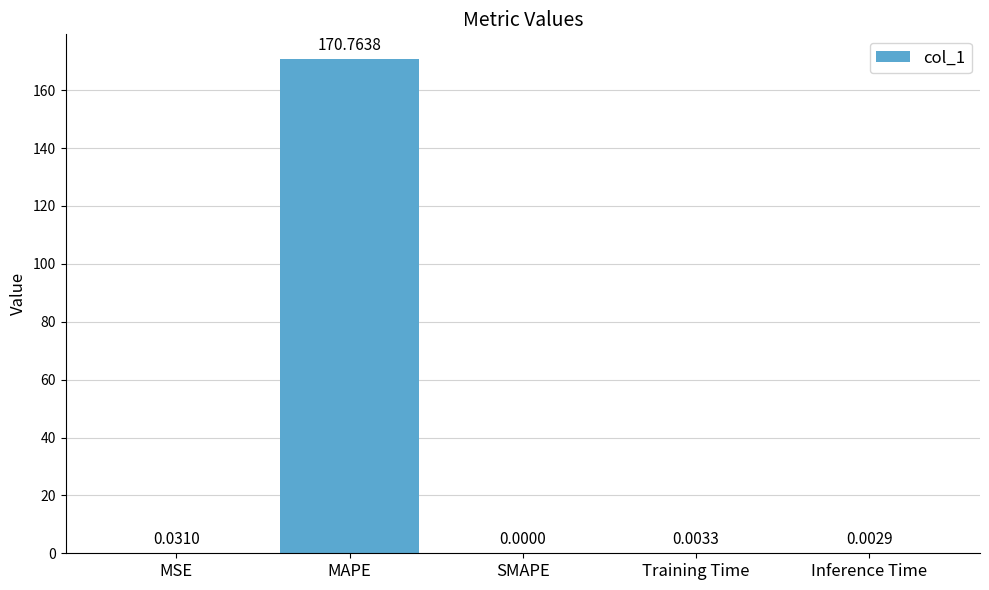

Where is the data nearest to the value 85?

MSE